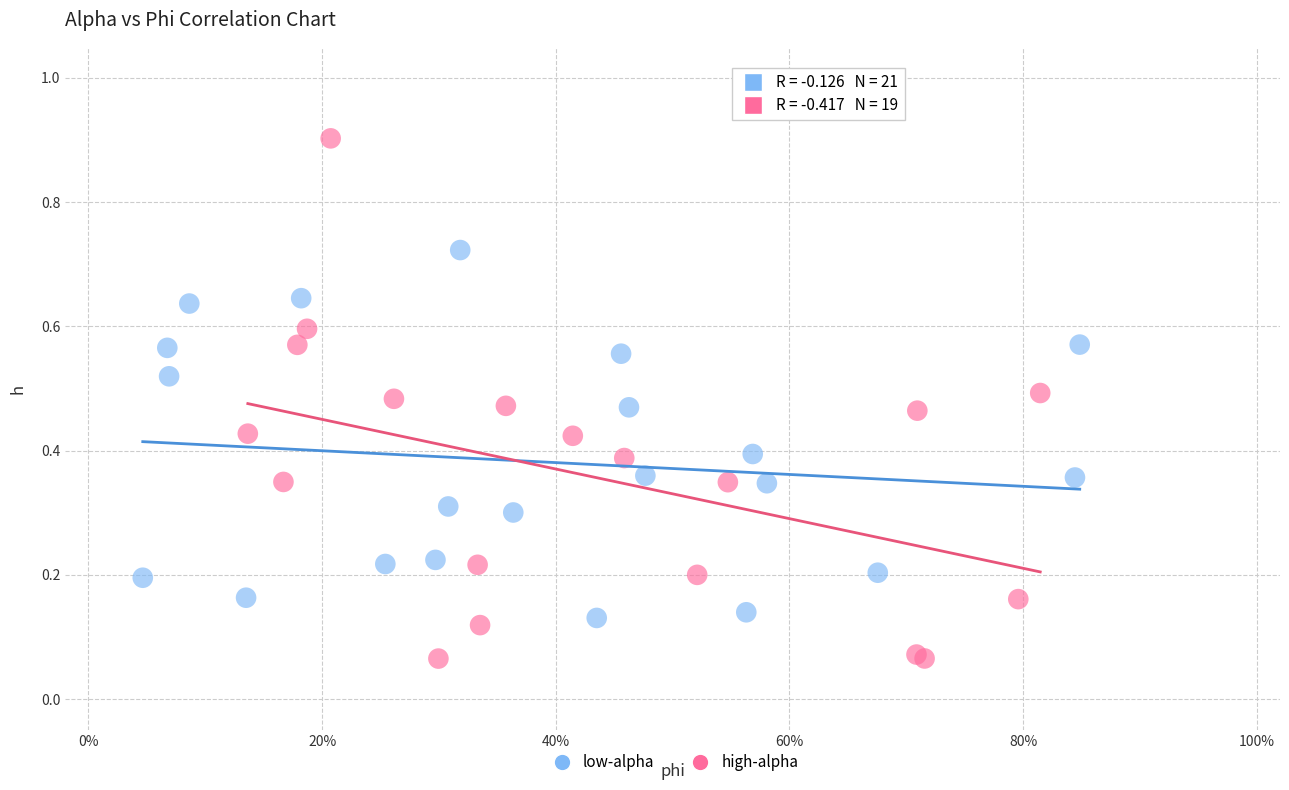

Which series contains the lowest Y value?

high-alpha